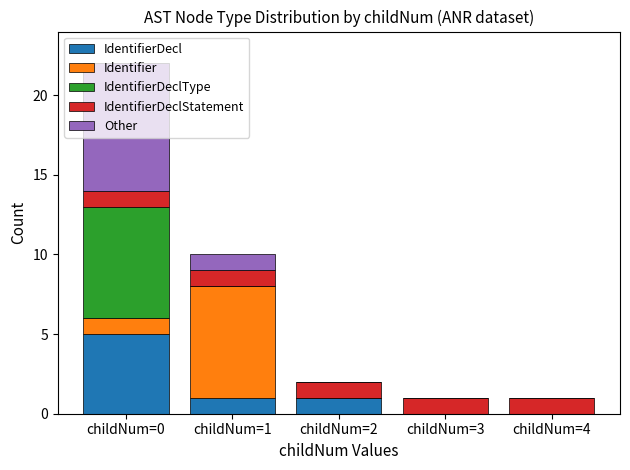

What is the sum of the Other values at childNum=2 and childNum=0?

8